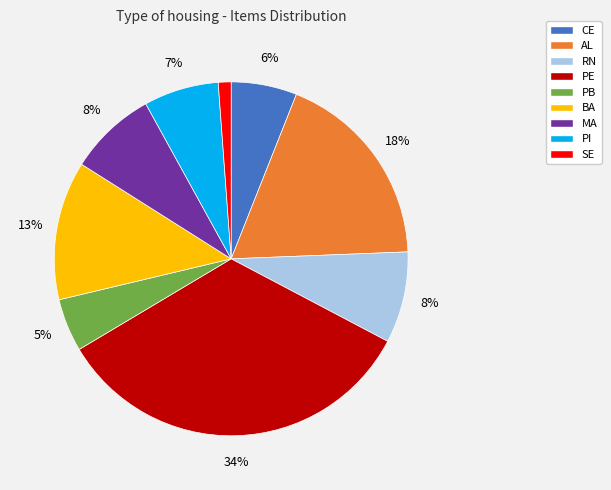

To the nearest percent, what is the difference between the MA and PI slice percentages?

1%